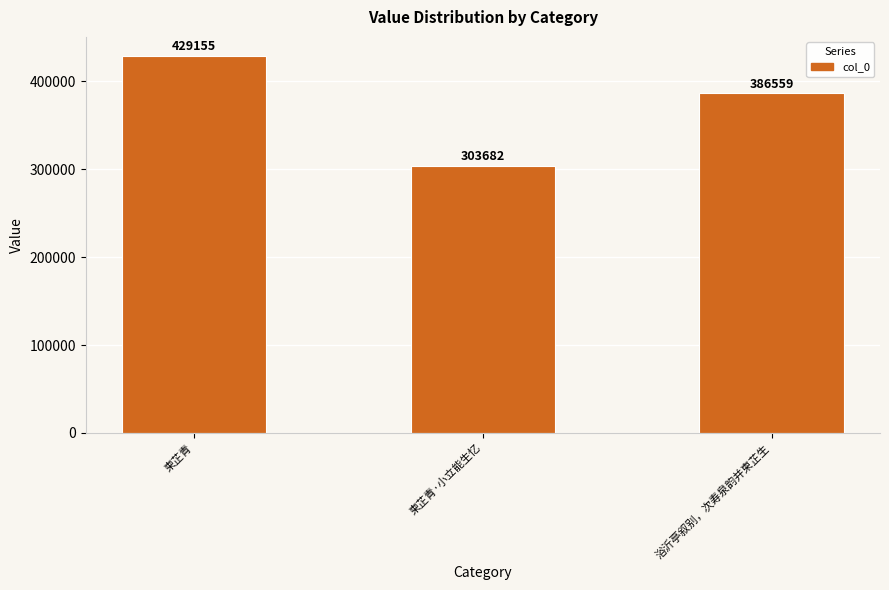

The chart shows a value of 603751 at 柬芷青. True or false?

False